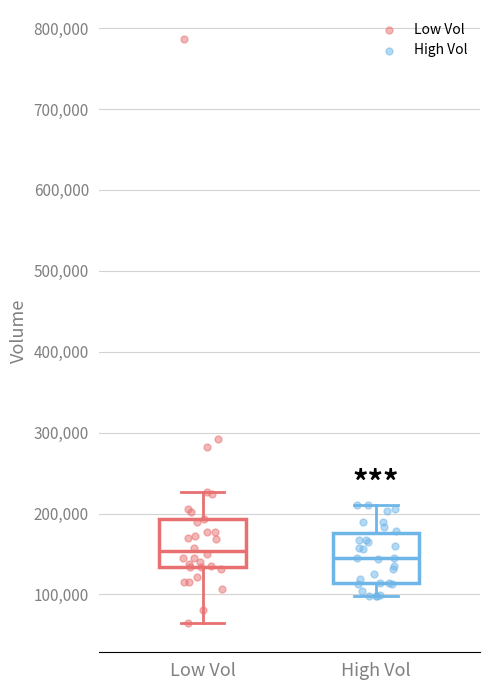

Where does the upper whisker of the box for High Vol end on the y-axis? The values are not printed on the chart, so give them approximately, as read against the axis.

210000